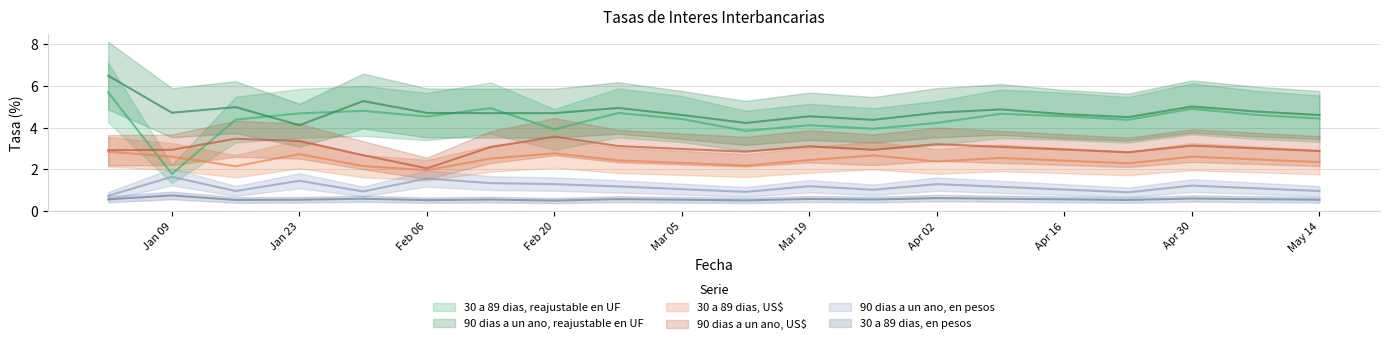

Which series has the largest total across all categories?

90 dias a un ano, reajustable en UF